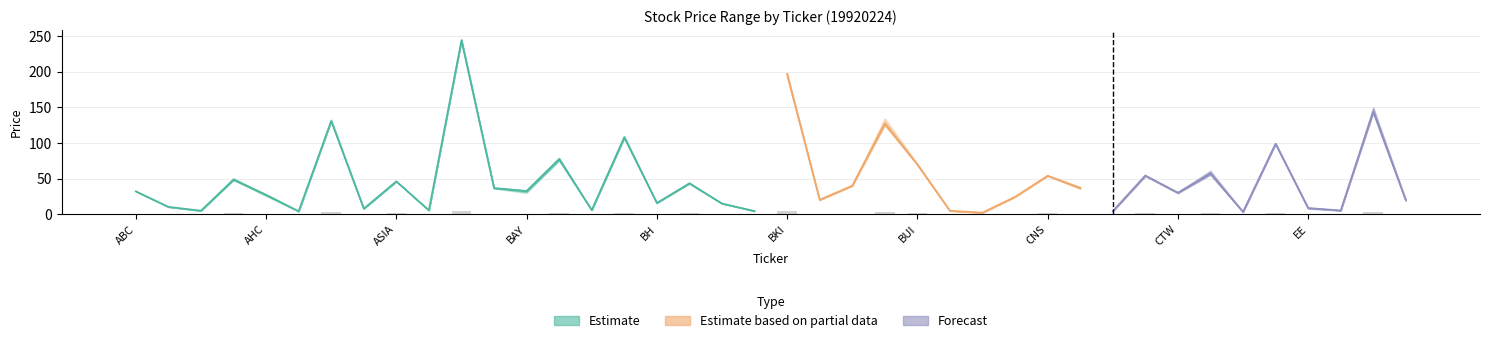

How many groups of bars are there?

40